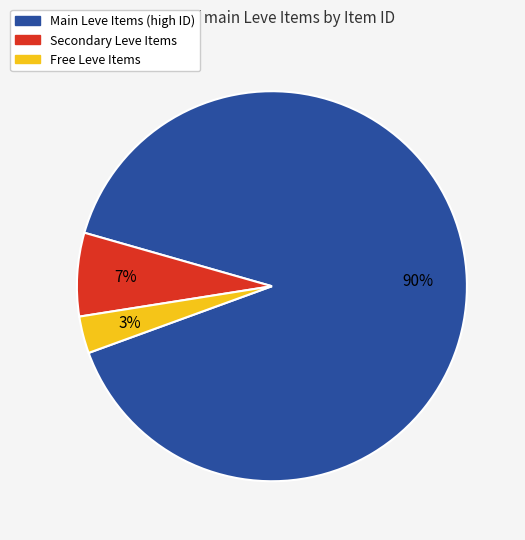

To the nearest percent, what is the difference between the largest and smallest slice percentages?

87%